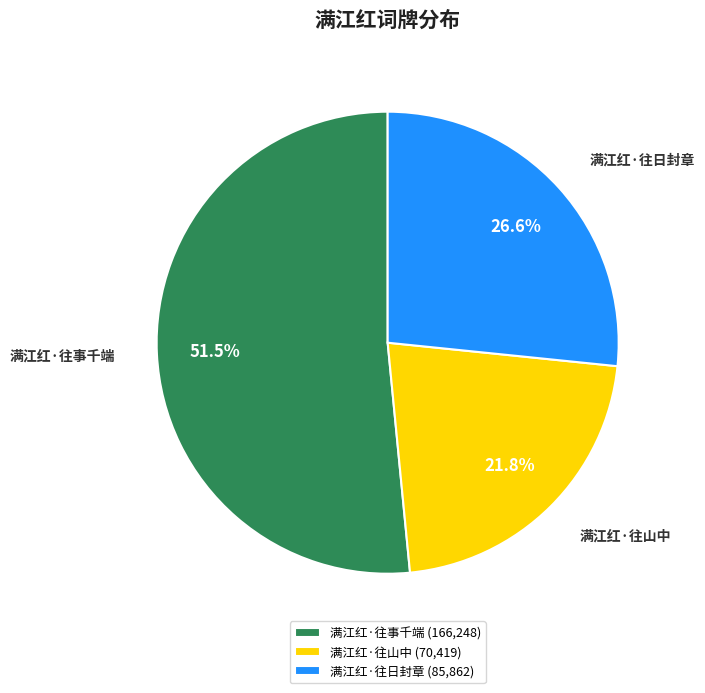

Which category accounts for the majority?

满江红·往事千端